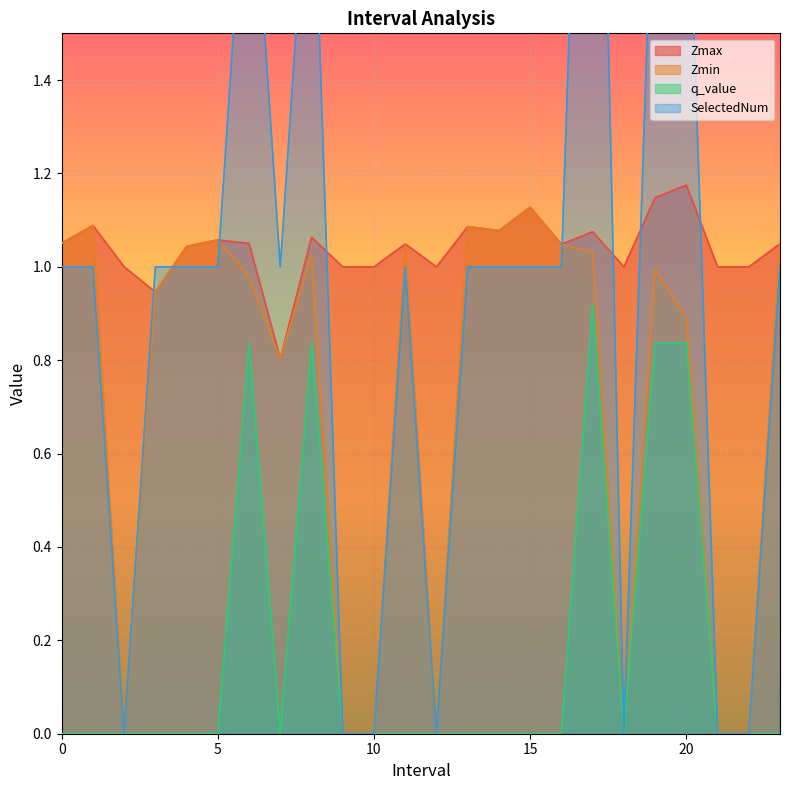

What is the difference between the second highest and second lowest values in the Zmax series?

0.2